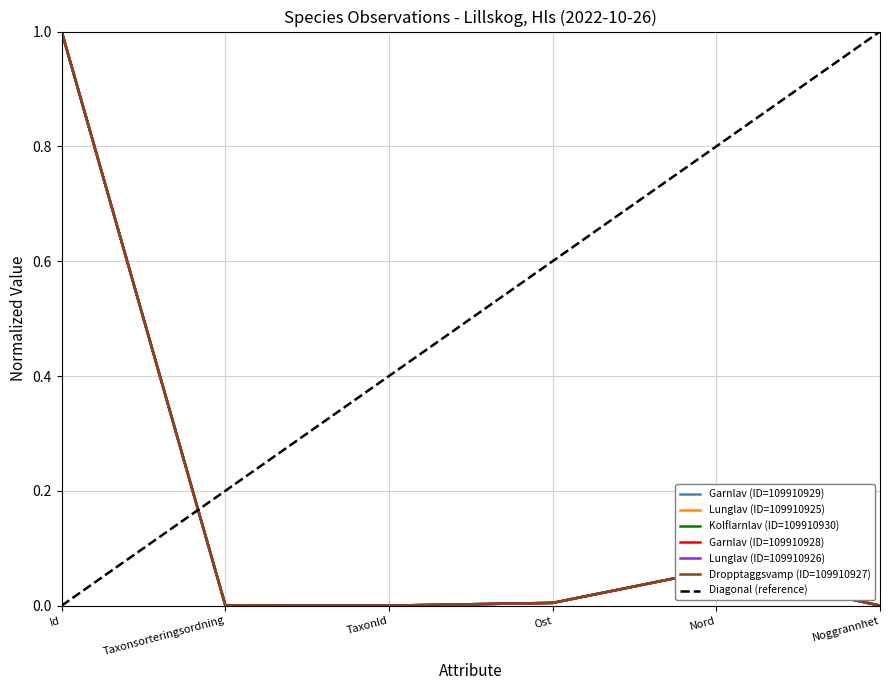

In Kolflarnlav (ID=109910930), how many points are lower than both neighbors (excluding endpoints)?

1